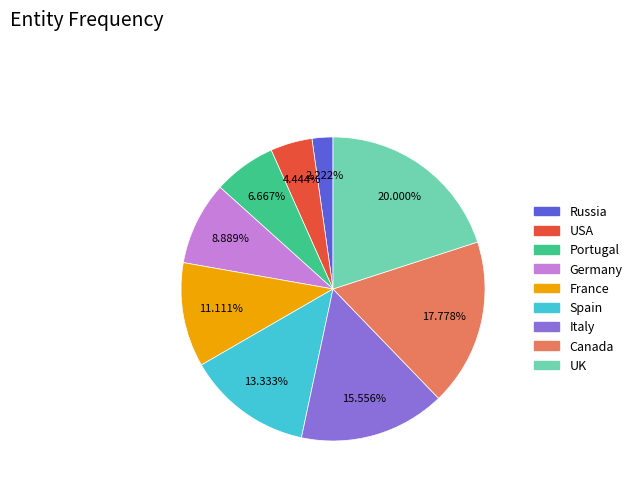

Do UK and Spain together represent more than half of the pie?

No